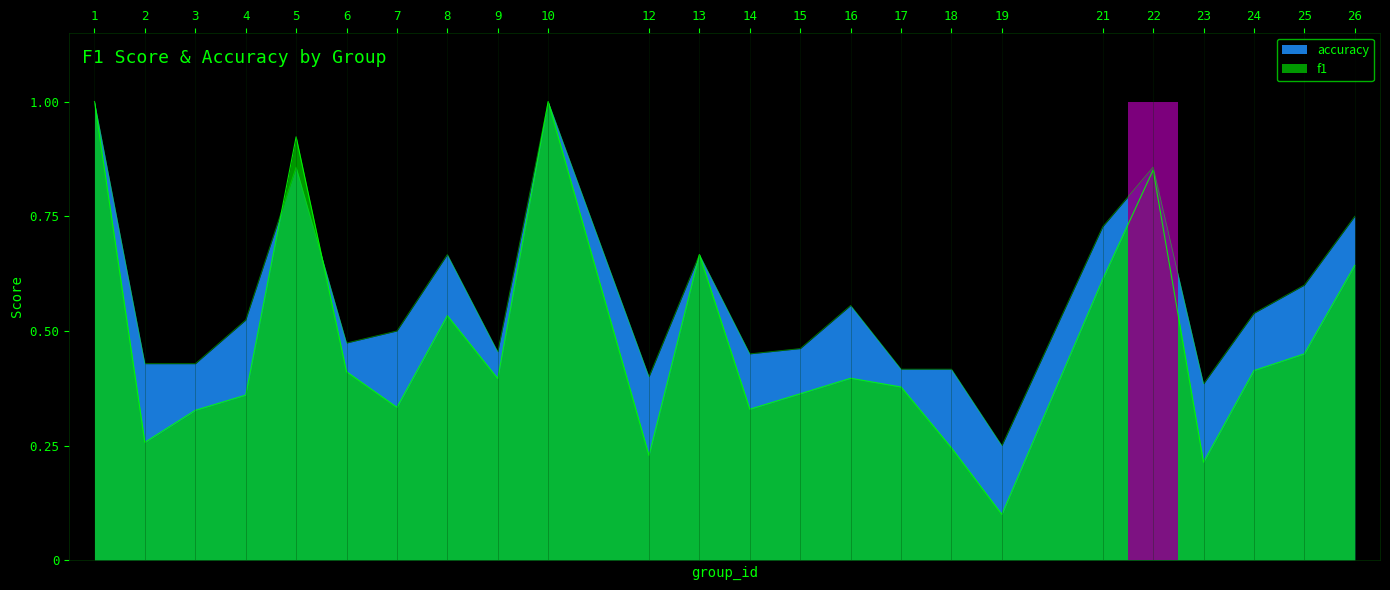

What is the total value across all series at 18?

0.7